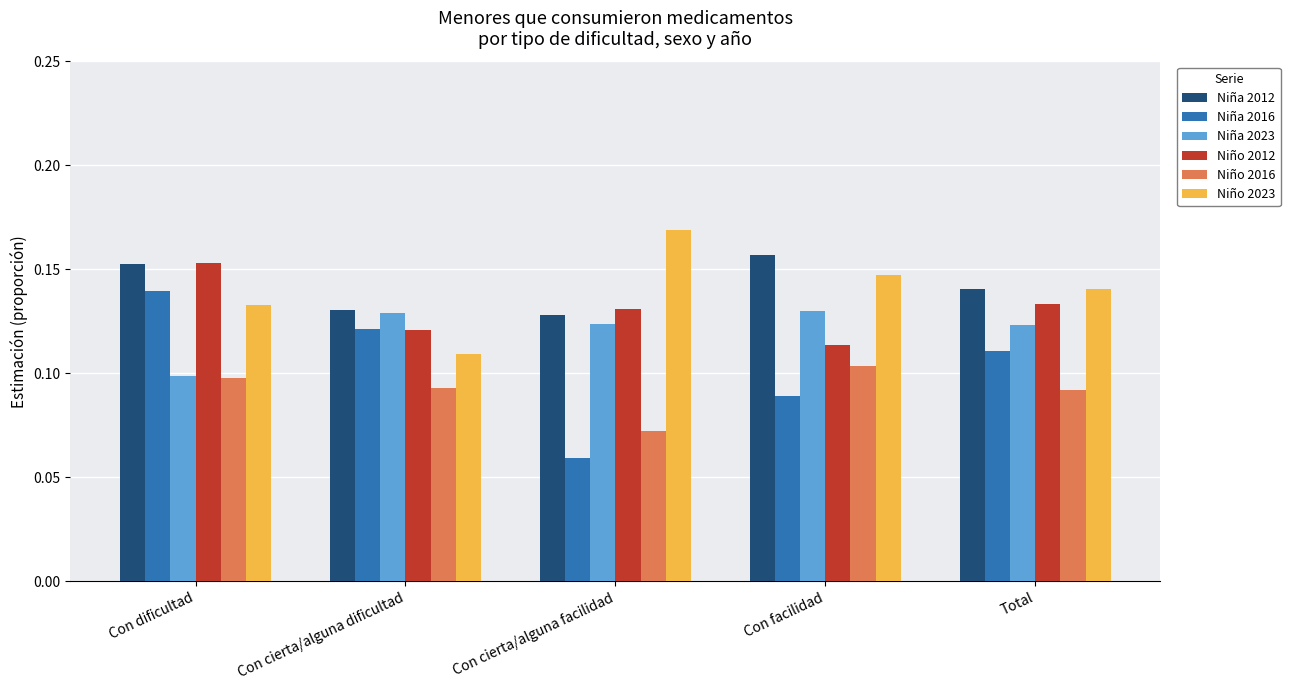

The Niño 2012 series shows 0.1 at Con facilidad. True or false?

True